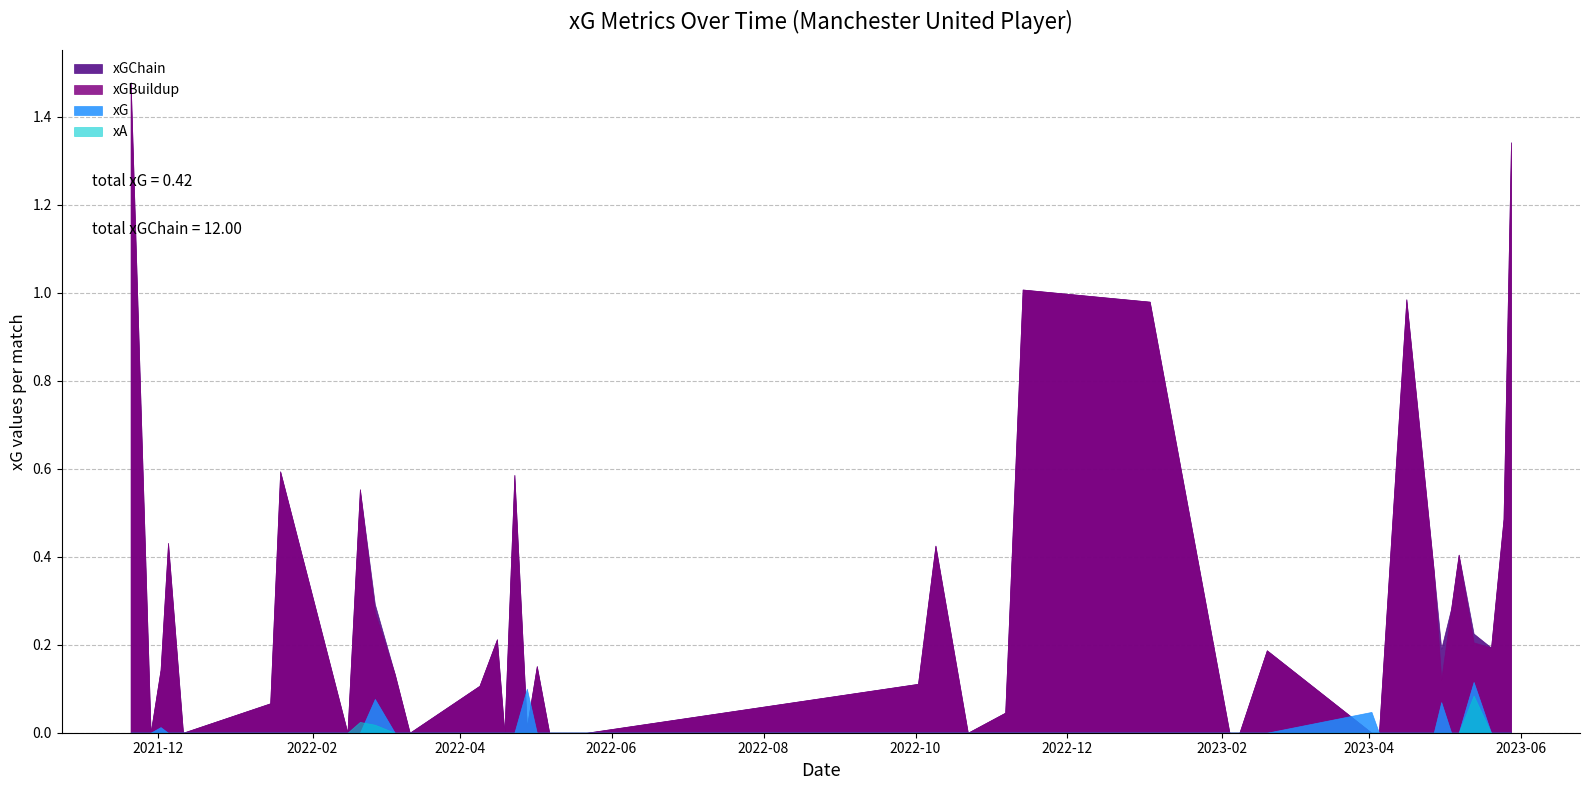

At which category does the chart reach its minimum across all series?

9